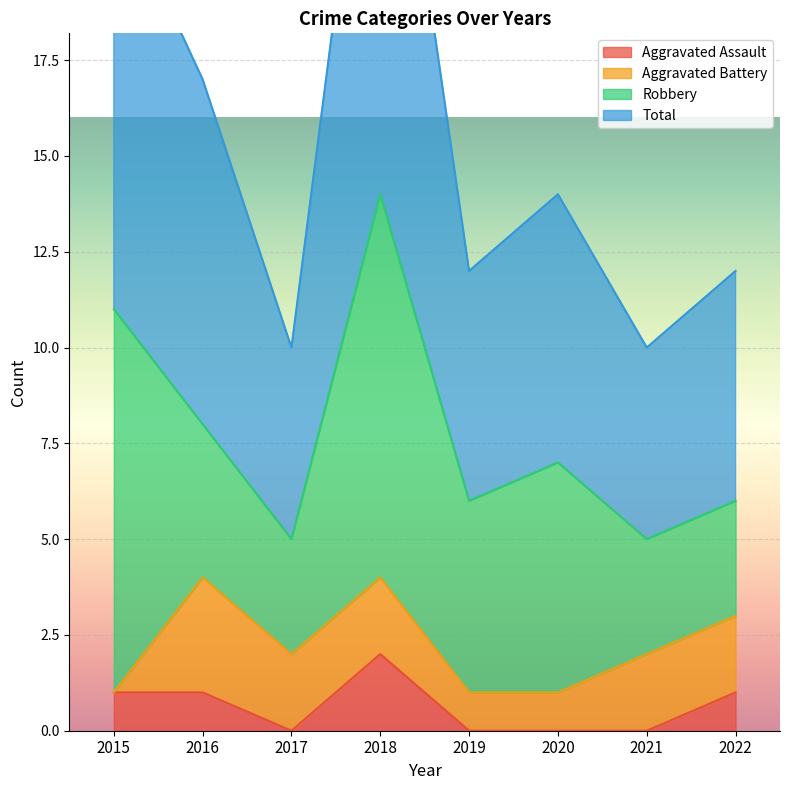

What is the value of the Total point at the 1st from the left?

22